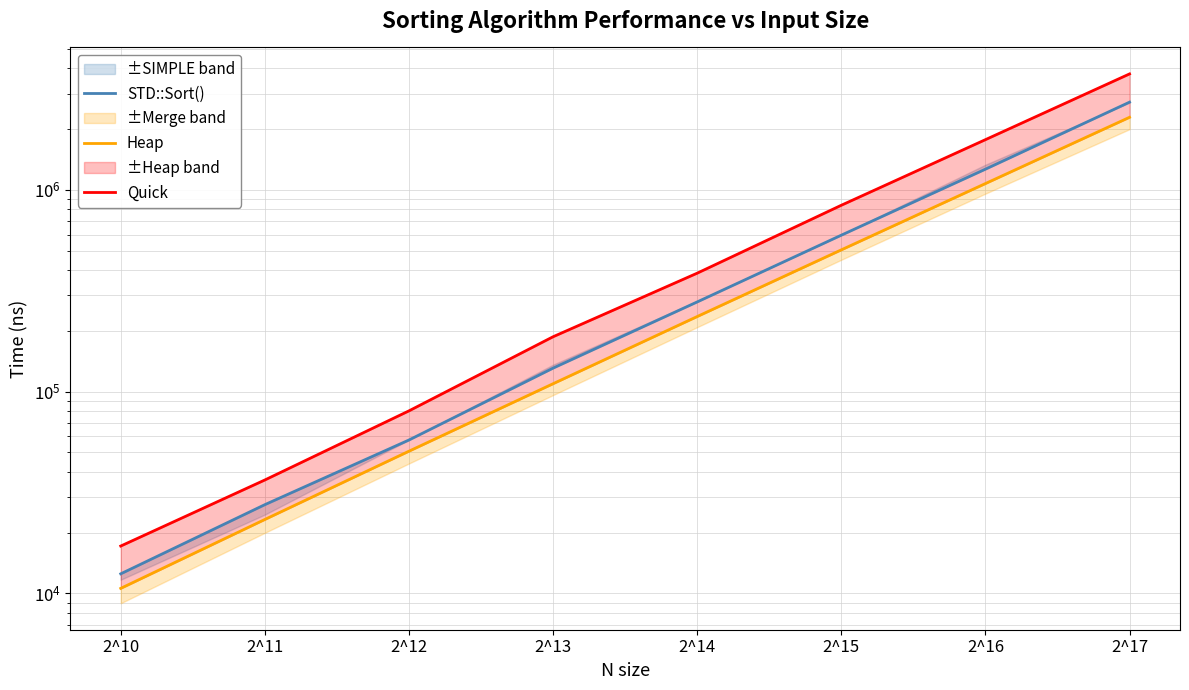

What is the value of the Quick point at the 6th from the left?

838576